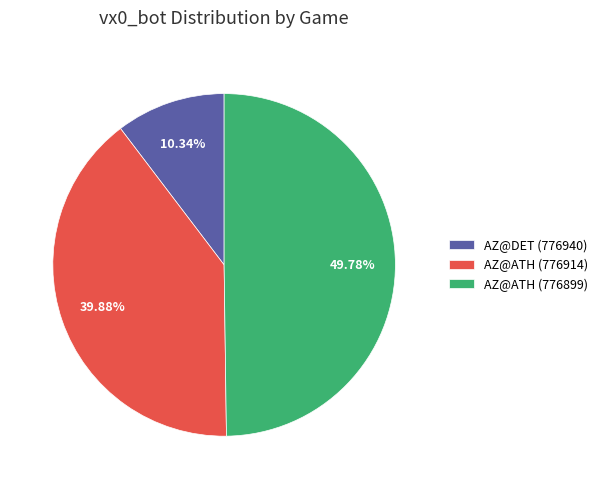

To the nearest percent, what portion does AZ@ATH (776899) represent?

50%